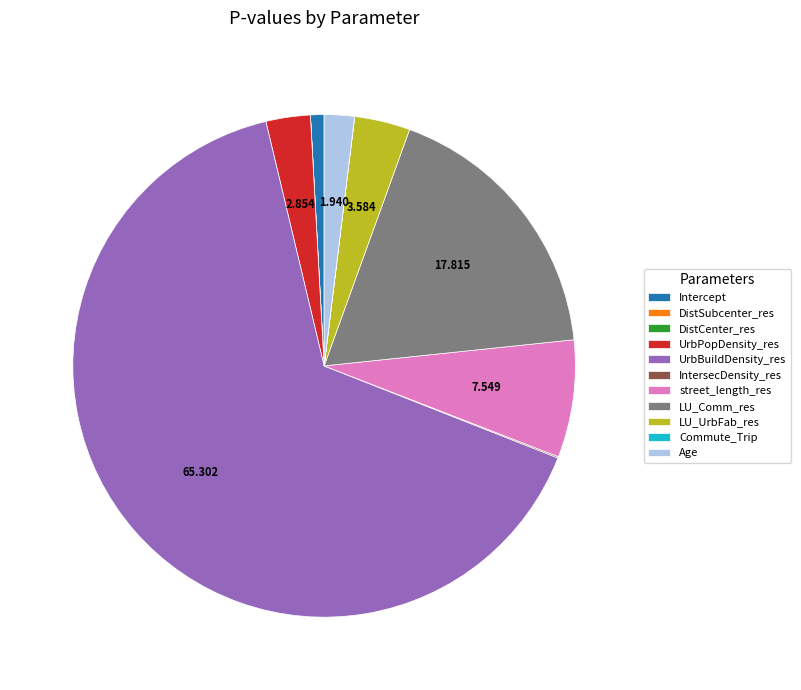

What is the largest slice in the pie chart?

UrbBuildDensity_res